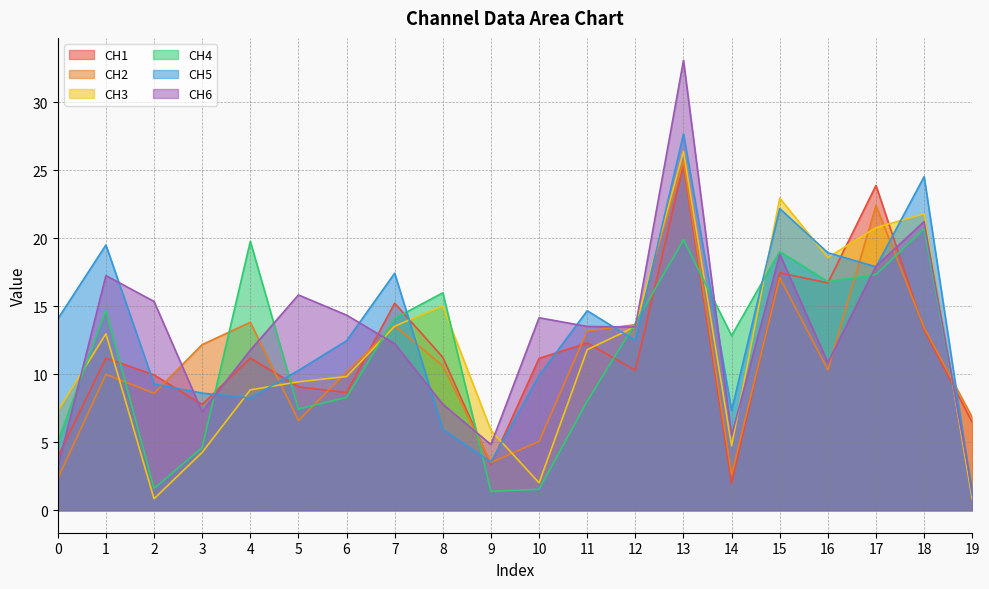

How many interior local valleys does the CH4 series have?

5